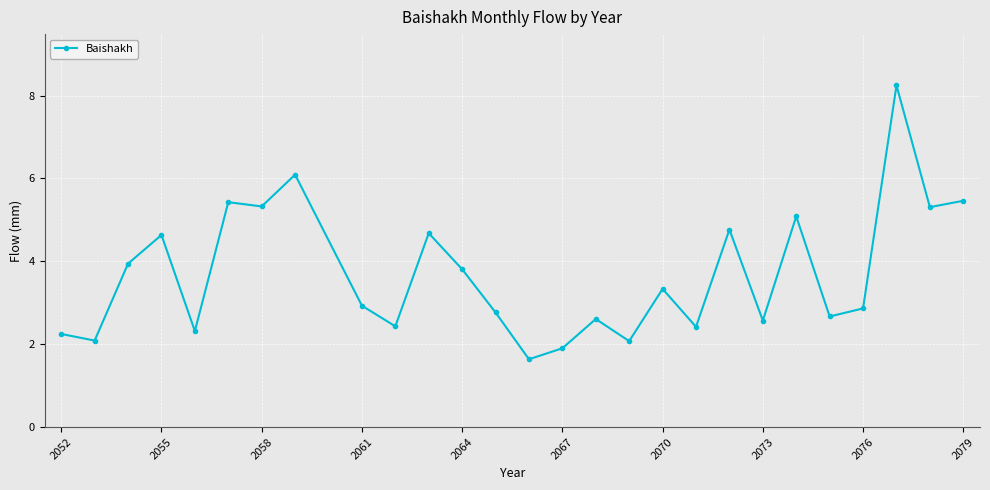

What is the minimum value shown in the chart?

1.6